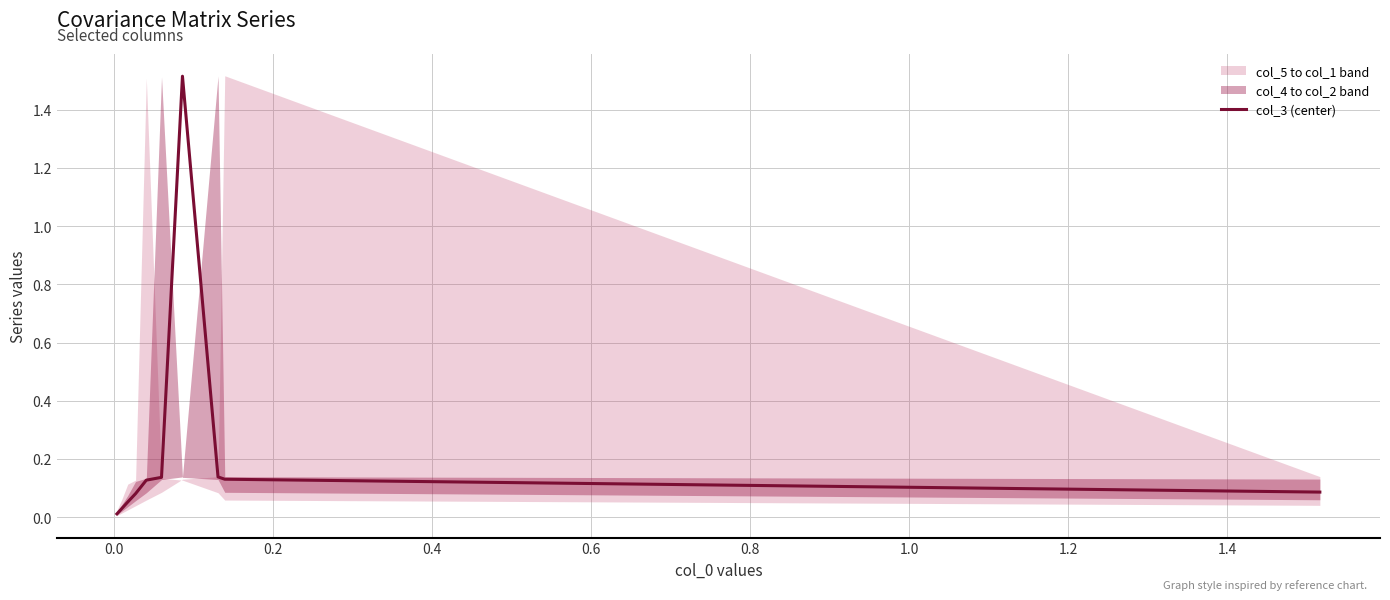

What is the difference between the second highest and second lowest values?

0.1